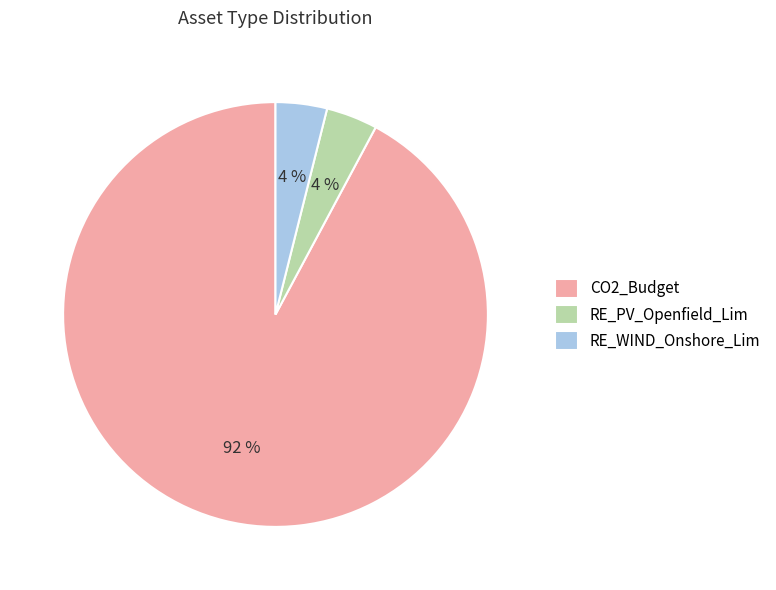

Which slice is the largest?

CO2_Budget